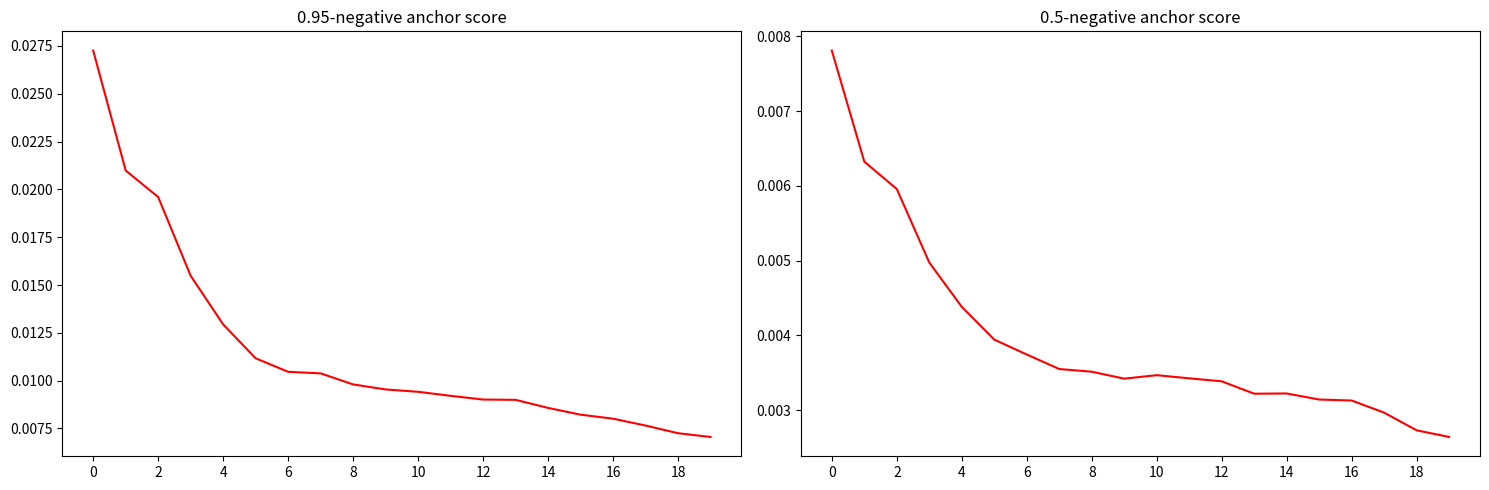

Which series has the largest range (max minus min)?

0.95-negative (anchor score)